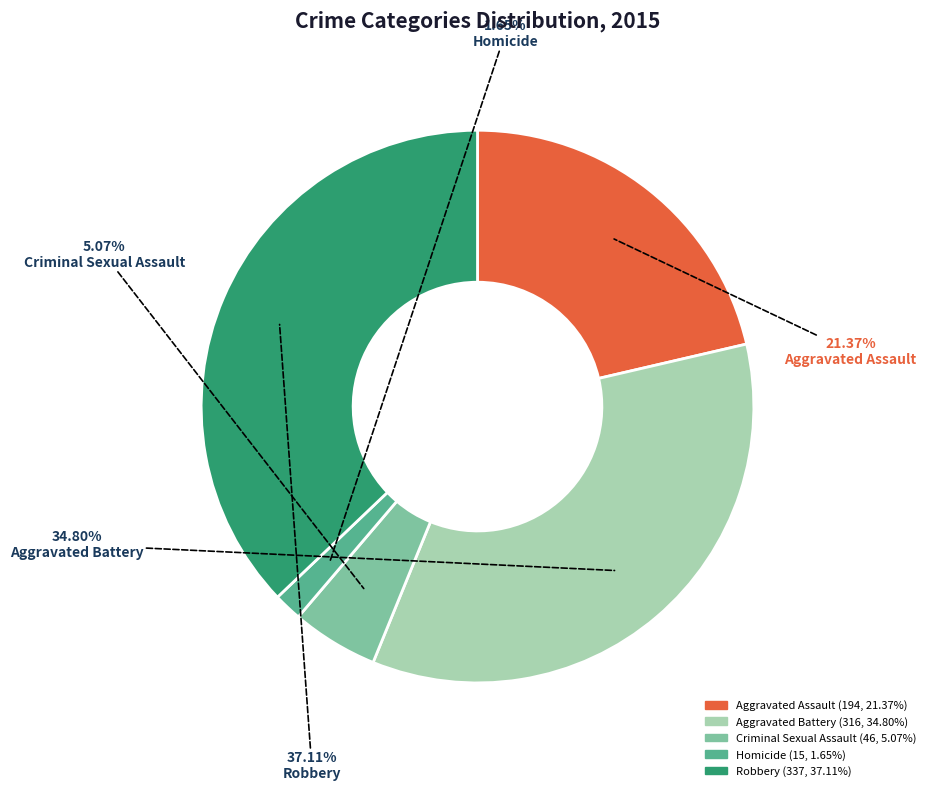

How many segments does this pie chart have?

5